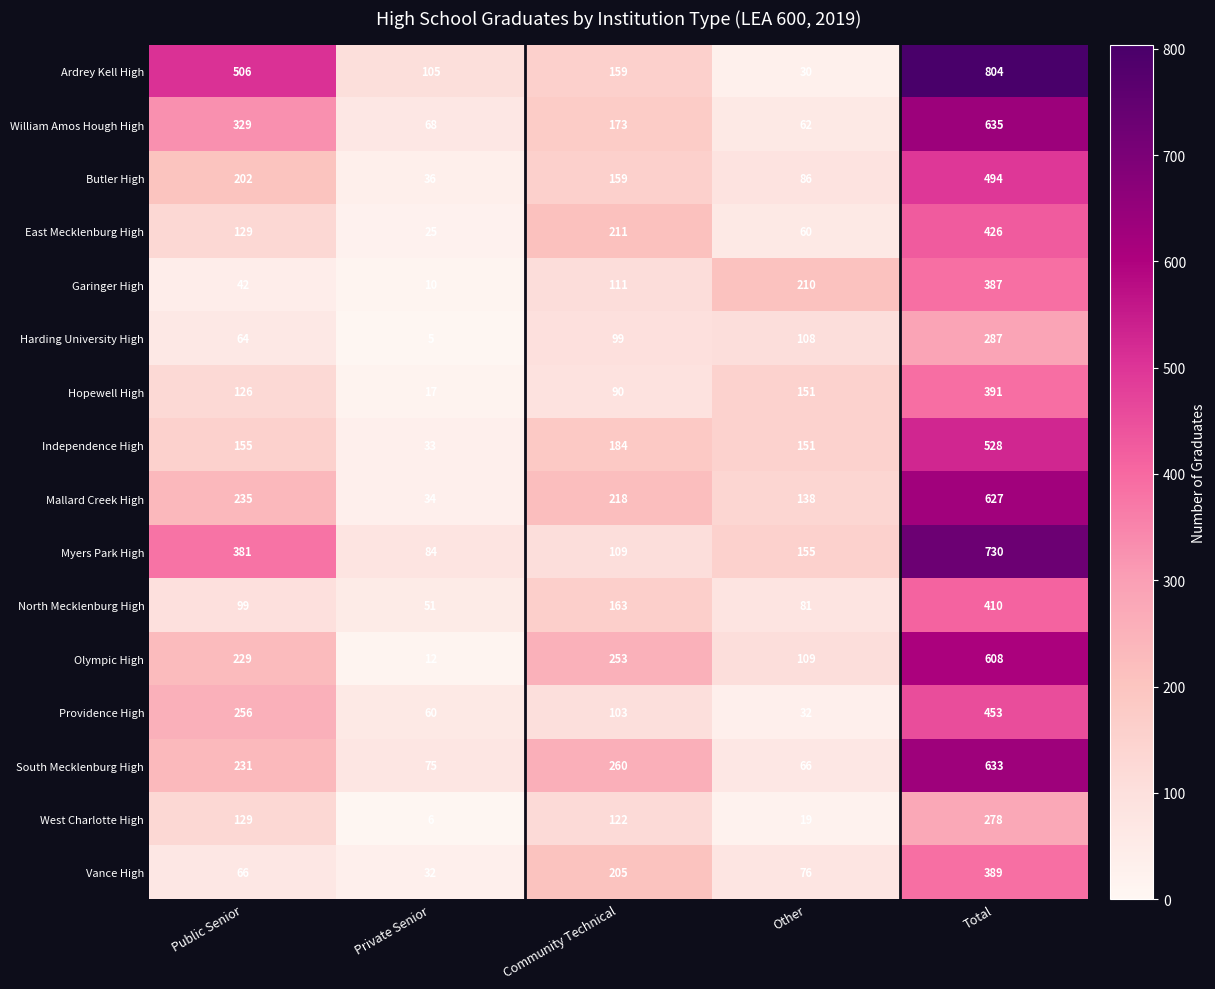

List the series in order of their peak value, lowest first.

West Charlotte High, Harding University High, Garinger High, Vance High, Hopewell High, North Mecklenburg High, East Mecklenburg High, Providence High, Butler High, Independence High, Olympic High, Mallard Creek High, South Mecklenburg High, William Amos Hough High, Myers Park High, Ardrey Kell High